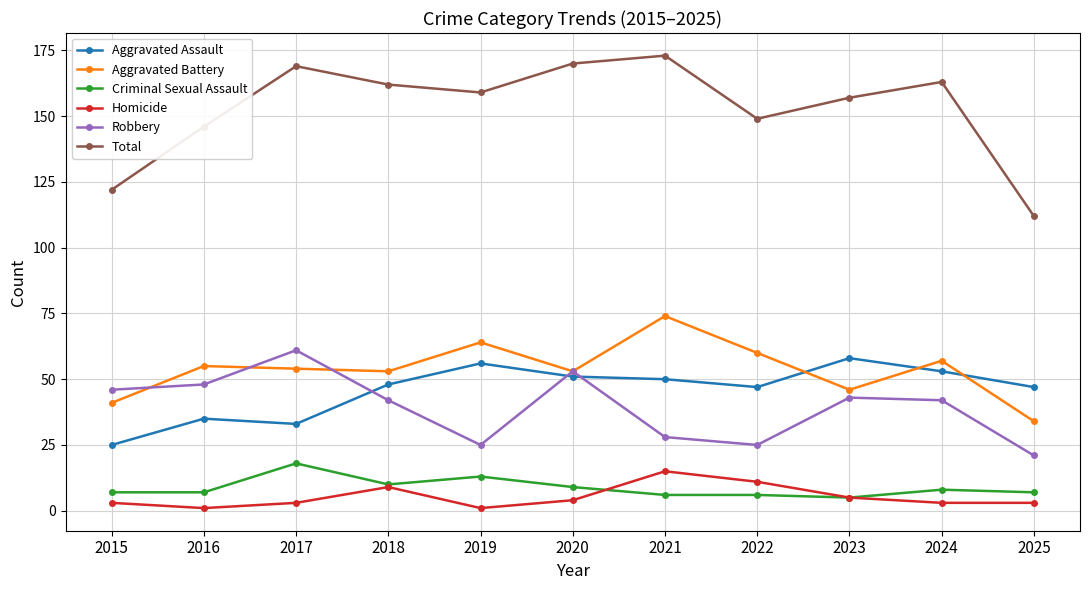

Which category has the highest value in the Aggravated Battery series?

2021